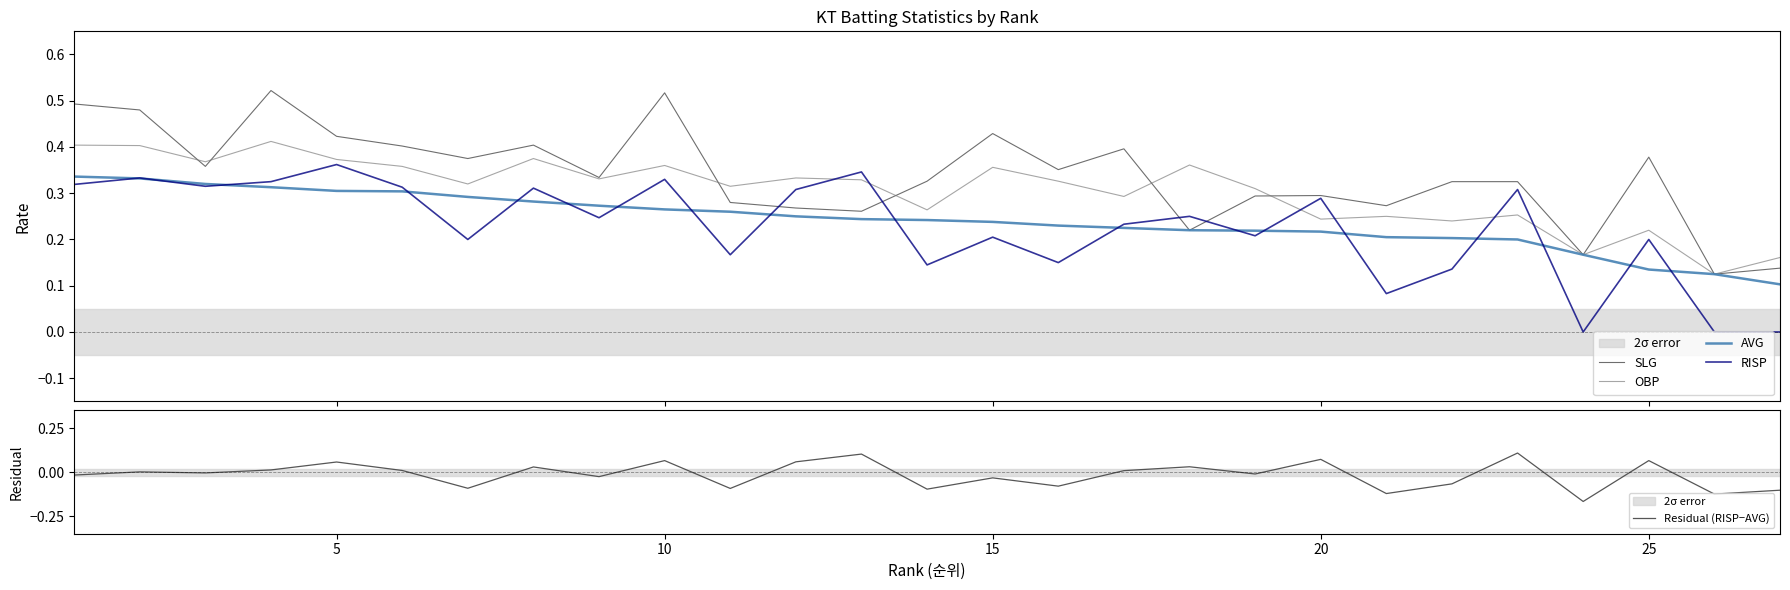

Reading left to right, transcribe all the data shown in this chart.

SLG: 0.5	0.5	0.4	0.5	0.4	0.4	0.4	0.4	0.3	0.5	0.3	0.3	0.3	0.3	0.4	0.4	0.4	0.2	0.3	0.3	0.3	0.3	0.3	0.2	0.4	0.1	0.1
OBP: 0.4	0.4	0.4	0.4	0.4	0.4	0.3	0.4	0.3	0.4	0.3	0.3	0.3	0.3	0.4	0.3	0.3	0.4	0.3	0.2	0.2	0.2	0.3	0.2	0.2	0.1	0.2
AVG: 0.3	0.3	0.3	0.3	0.3	0.3	0.3	0.3	0.3	0.3	0.3	0.2	0.2	0.2	0.2	0.2	0.2	0.2	0.2	0.2	0.2	0.2	0.2	0.2	0.1	0.1	0.1
RISP: 0.3	0.3	0.3	0.3	0.4	0.3	0.2	0.3	0.2	0.3	0.2	0.3	0.3	0.1	0.2	0.1	0.2	0.2	0.2	0.3	0.1	0.1	0.3	0.0	0.2	0.0	0.0
Residual (RISP−AVG): -0.0	0.0	-0.0	0.0	0.1	0.0	-0.1	0.0	-0.0	0.1	-0.1	0.1	0.1	-0.1	-0.0	-0.1	0.0	0.0	-0.0	0.1	-0.1	-0.1	0.1	-0.2	0.1	-0.1	-0.1